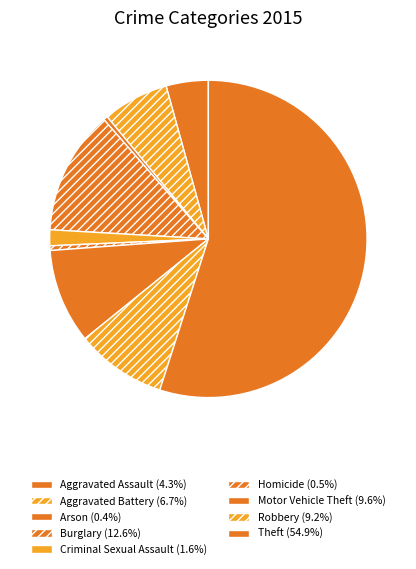

Is it true that Theft is 55% of the pie?

True